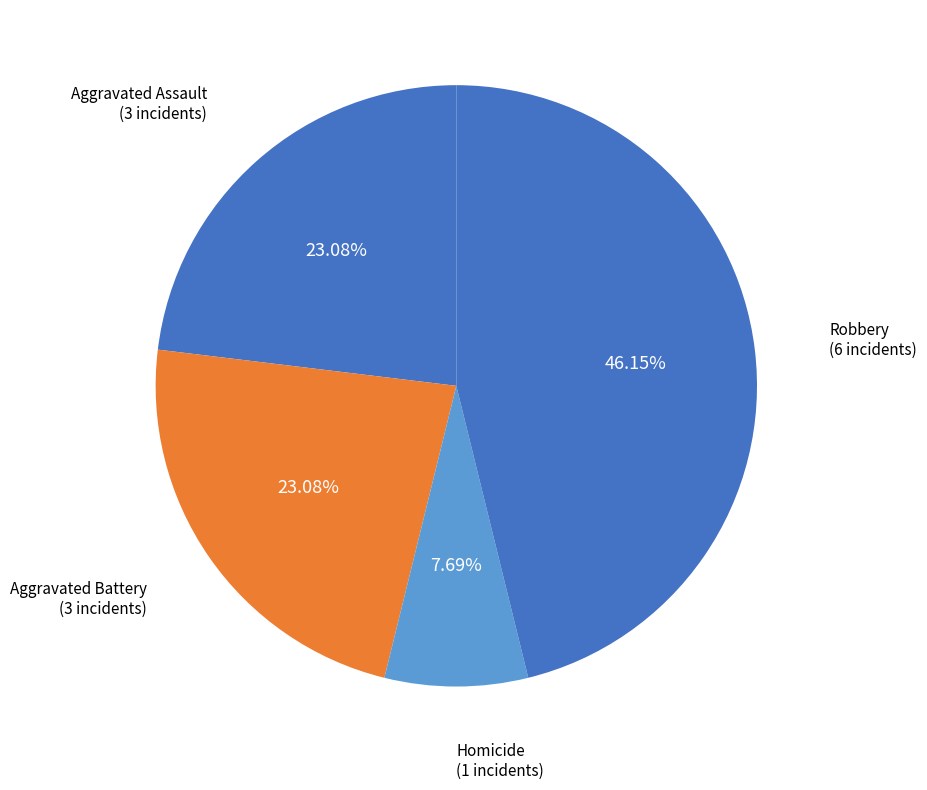

Is there any slice that represents more than half of the pie?

No